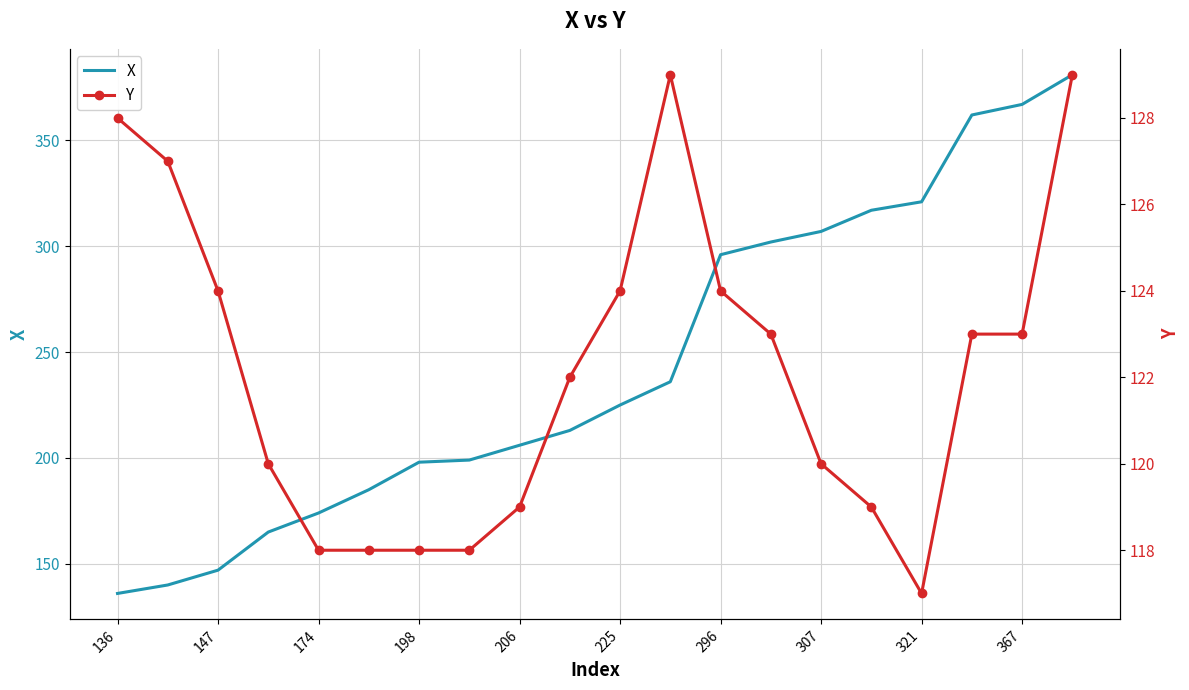

What are all the series names shown in the legend?

X, Y